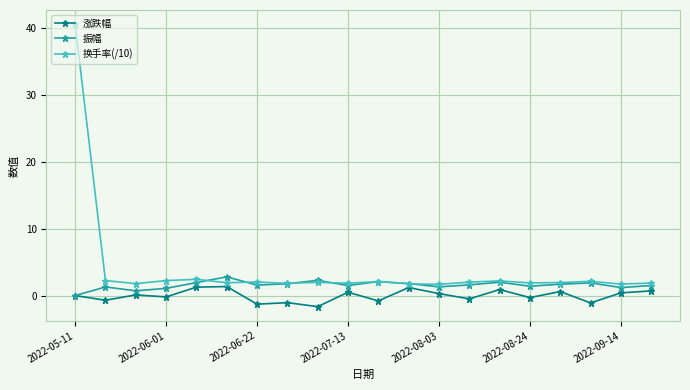

What are all the series names shown in the legend?

涨跌幅, 振幅, 换手率(/10)